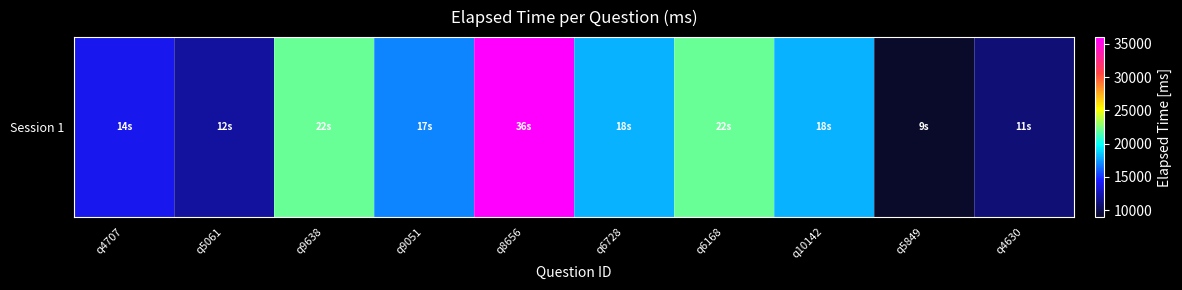

Reading right to left, list all the values displayed in this chart.

q4630=11000	q5849=9000	q10142=18000	q6168=22000	q6728=18000	q8656=36000	q9051=17000	q9638=22000	q5061=12000	q4707=14000